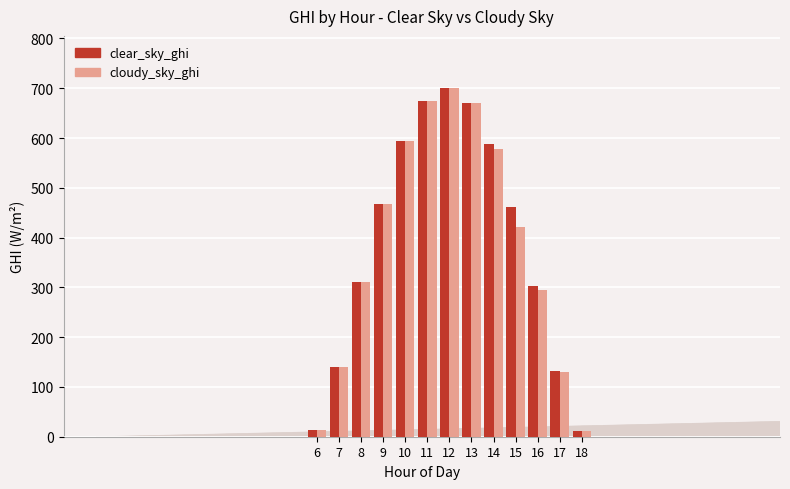

What is the value of the clear_sky_ghi bar at the 13th from the left?

11.6